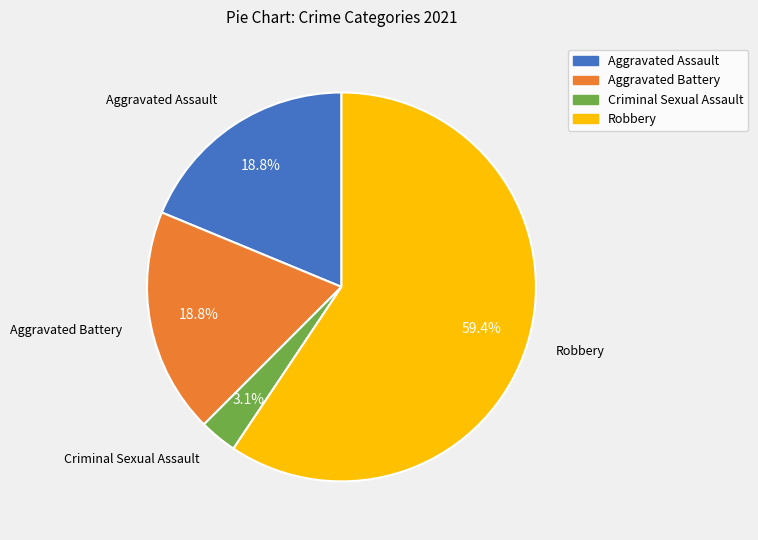

To the nearest percent, what is the combined percentage of Robbery and Aggravated Battery?

78%